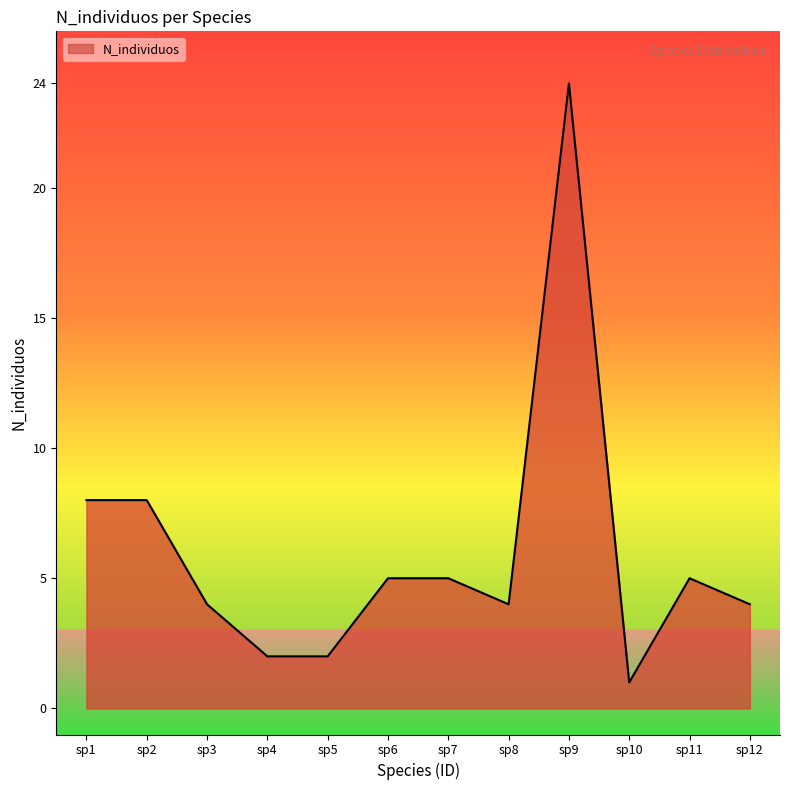

Reading left to right, transcribe all the data shown in this chart.

8	8	4	2	2	5	5	4	24	1	5	4